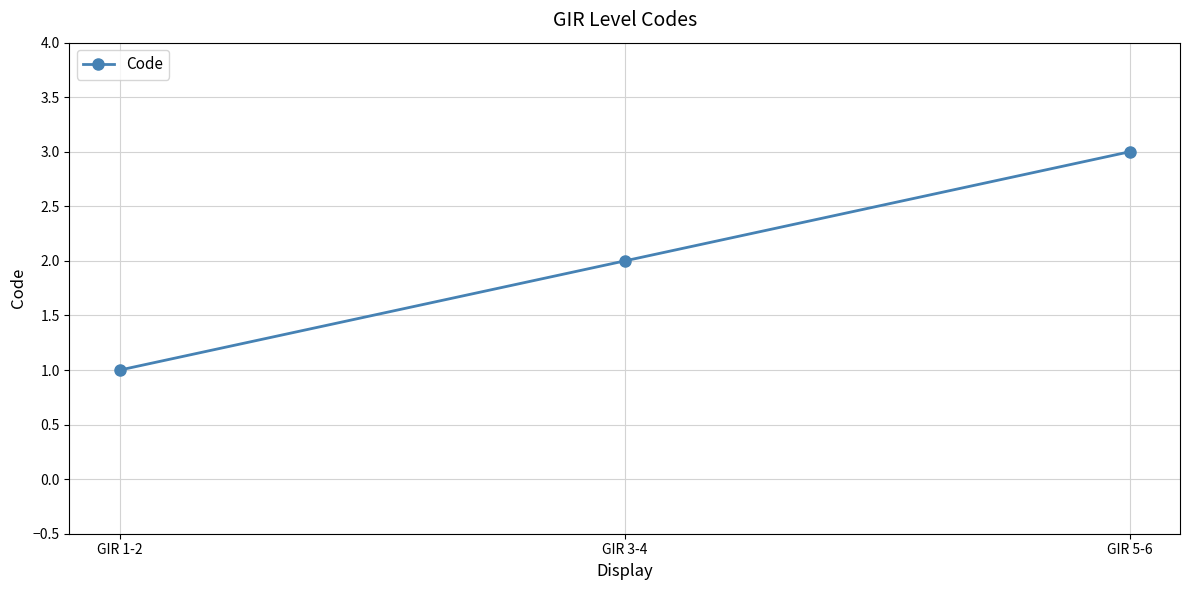

List the labels in order of value, largest first.

GIR 5-6, GIR 3-4, GIR 1-2